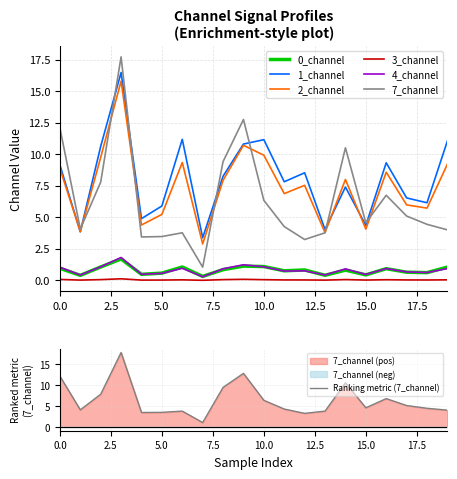

Reading right to left, list all the values displayed in this chart.

0_channel: 19=1.1	18=0.6	17=0.7	16=0.9	15=0.4	14=0.8	13=0.4	12=0.8	11=0.8	10=1.1	9=1.1	8=0.9	7=0.3	6=1.1	5=0.6	4=0.5	3=1.7	2=1.1	1=0.4	0=1.0
1_channel: 19=11.1	18=6.2	17=6.5	16=9.3	15=4.4	14=7.4	13=4.0	12=8.5	11=7.8	10=11.2	9=10.8	8=8.3	7=3.4	6=11.2	5=5.9	4=4.9	3=16.5	2=10.6	1=3.9	0=9.2
2_channel: 19=9.2	18=5.7	17=6.0	16=8.6	15=4.1	14=8.0	13=3.8	12=7.5	11=6.9	10=9.9	9=10.7	8=7.9	7=2.9	6=9.4	5=5.2	4=4.4	3=15.8	2=9.8	1=3.9	0=8.9
3_channel: 19=0.1	18=0.0	17=0.0	16=0.1	15=0.0	14=0.1	13=0.0	12=0.0	11=0.0	10=0.1	9=0.1	8=0.1	7=0.0	6=0.1	5=0.0	4=0.0	3=0.1	2=0.1	1=0.0	0=0.1
4_channel: 19=0.9	18=0.6	17=0.7	16=0.9	15=0.5	14=0.9	13=0.4	12=0.8	11=0.7	10=1.1	9=1.2	8=0.9	7=0.3	6=1.0	5=0.6	4=0.5	3=1.8	2=1.1	1=0.4	0=1.1
7_channel: 19=4.0	18=4.5	17=5.1	16=6.8	15=4.6	14=10.5	13=3.8	12=3.2	11=4.3	10=6.4	9=12.8	8=9.4	7=1.1	6=3.8	5=3.5	4=3.5	3=17.7	2=7.8	1=4.1	0=12.1